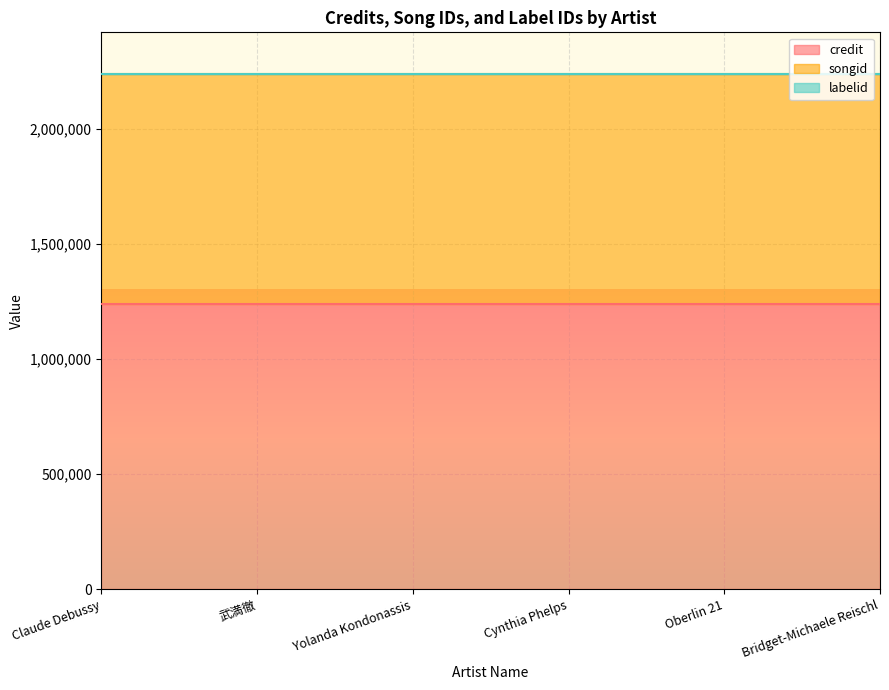

At which category is the sum across all series the highest?

Claude Debussy